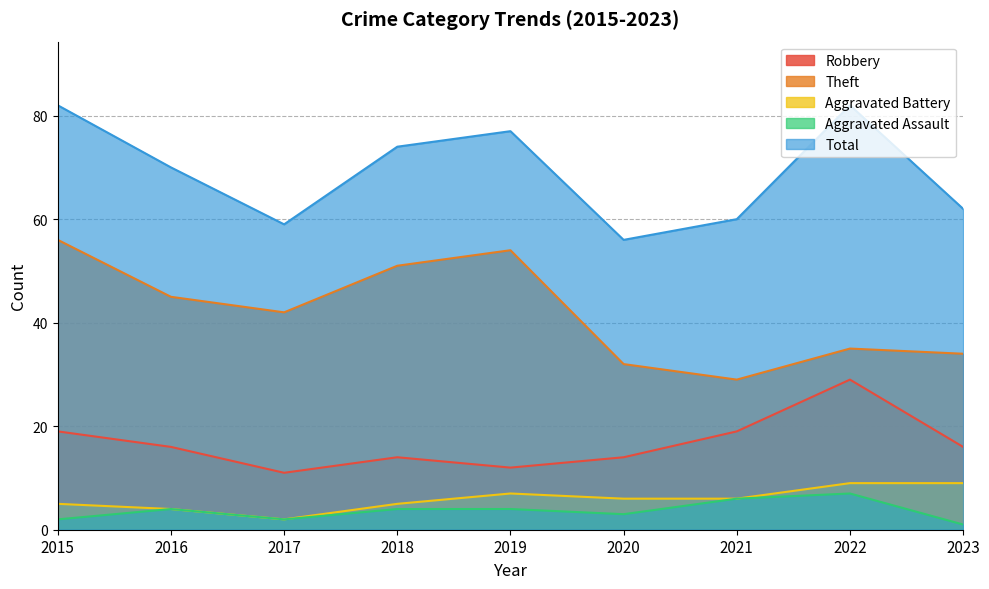

Where does the Theft series first go above 42?

2015